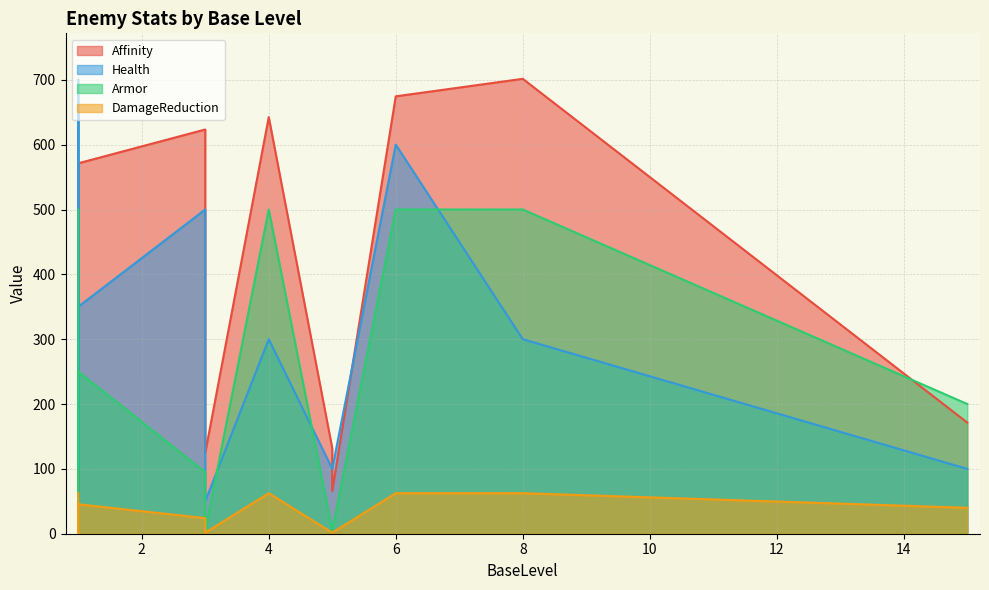

What is the lowest value of the Armor series?

5.0